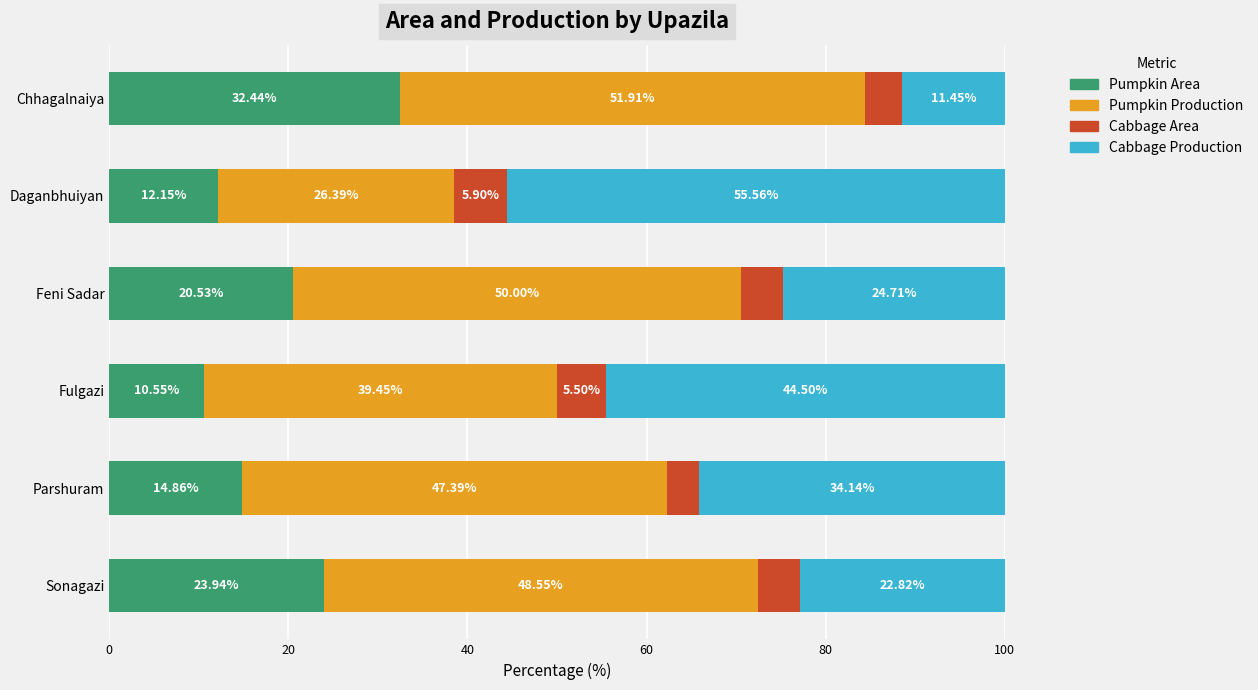

What is the total value across all series at Fulgazi?

100.0